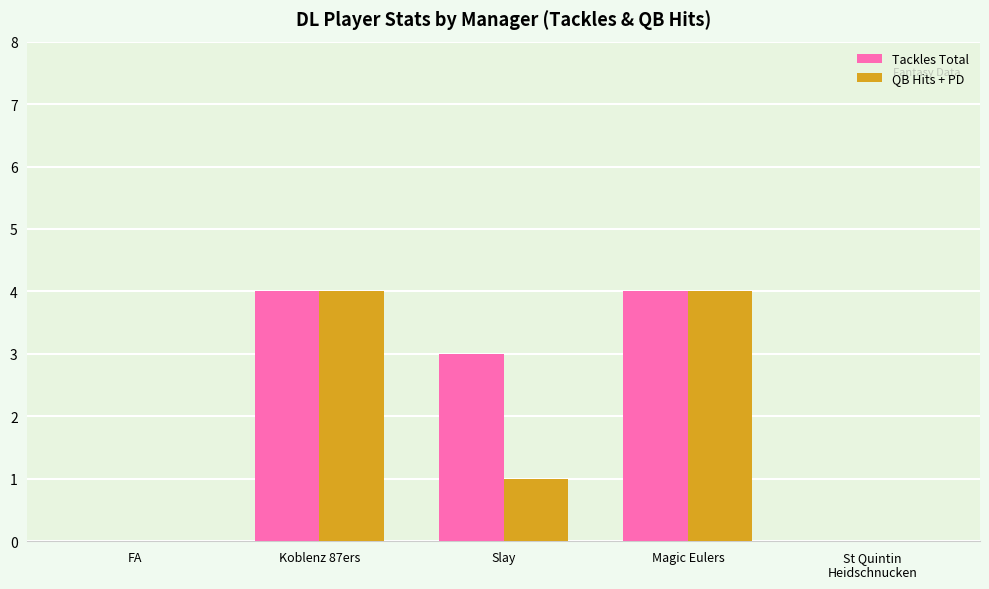

What is the greatest value displayed?

4